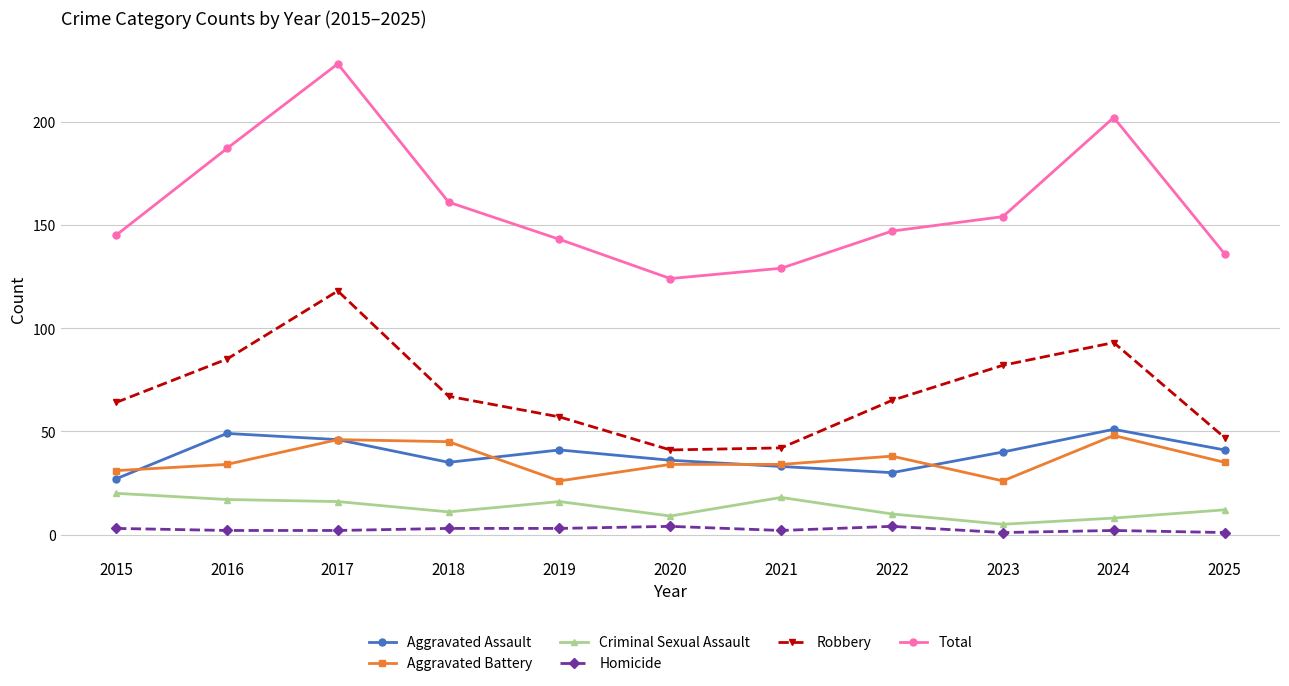

What is the average value of the Aggravated Assault series?

39